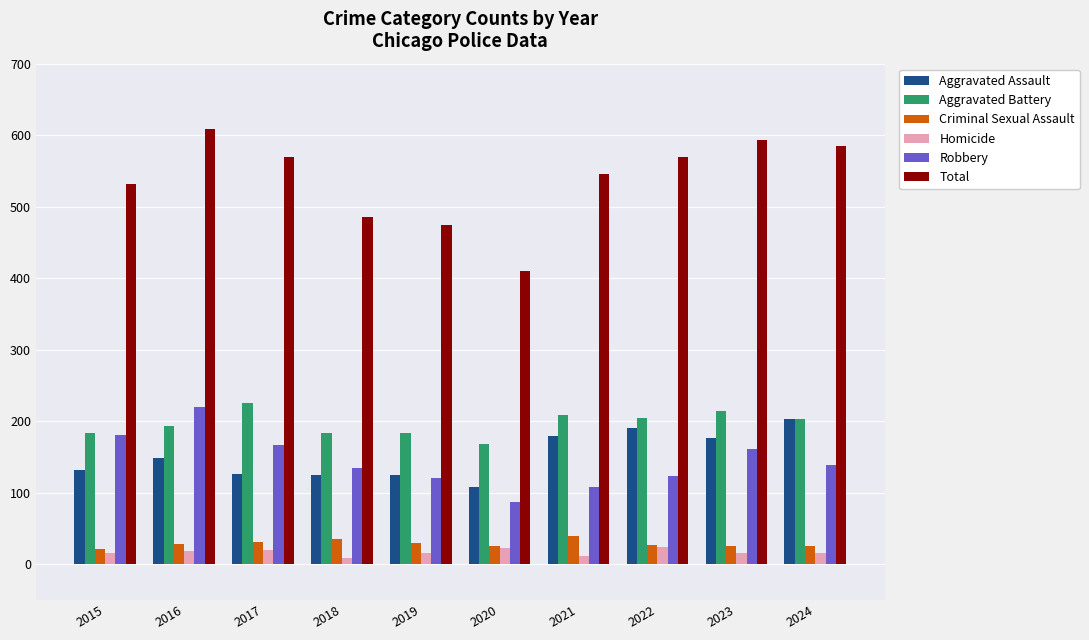

List the series in order of their peak value, highest first.

Total, Aggravated Battery, Robbery, Aggravated Assault, Criminal Sexual Assault, Homicide